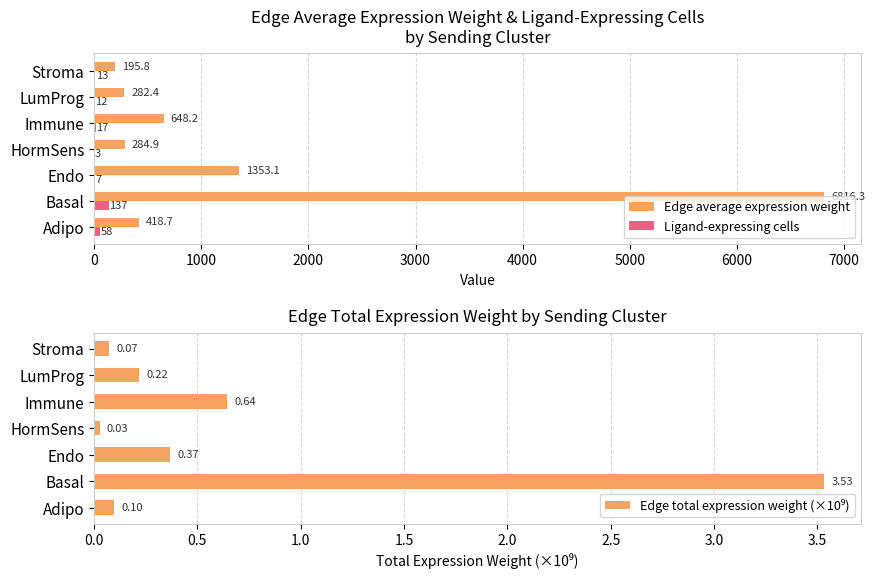

What is the sum of all Ligand-expressing cells values?

247.0